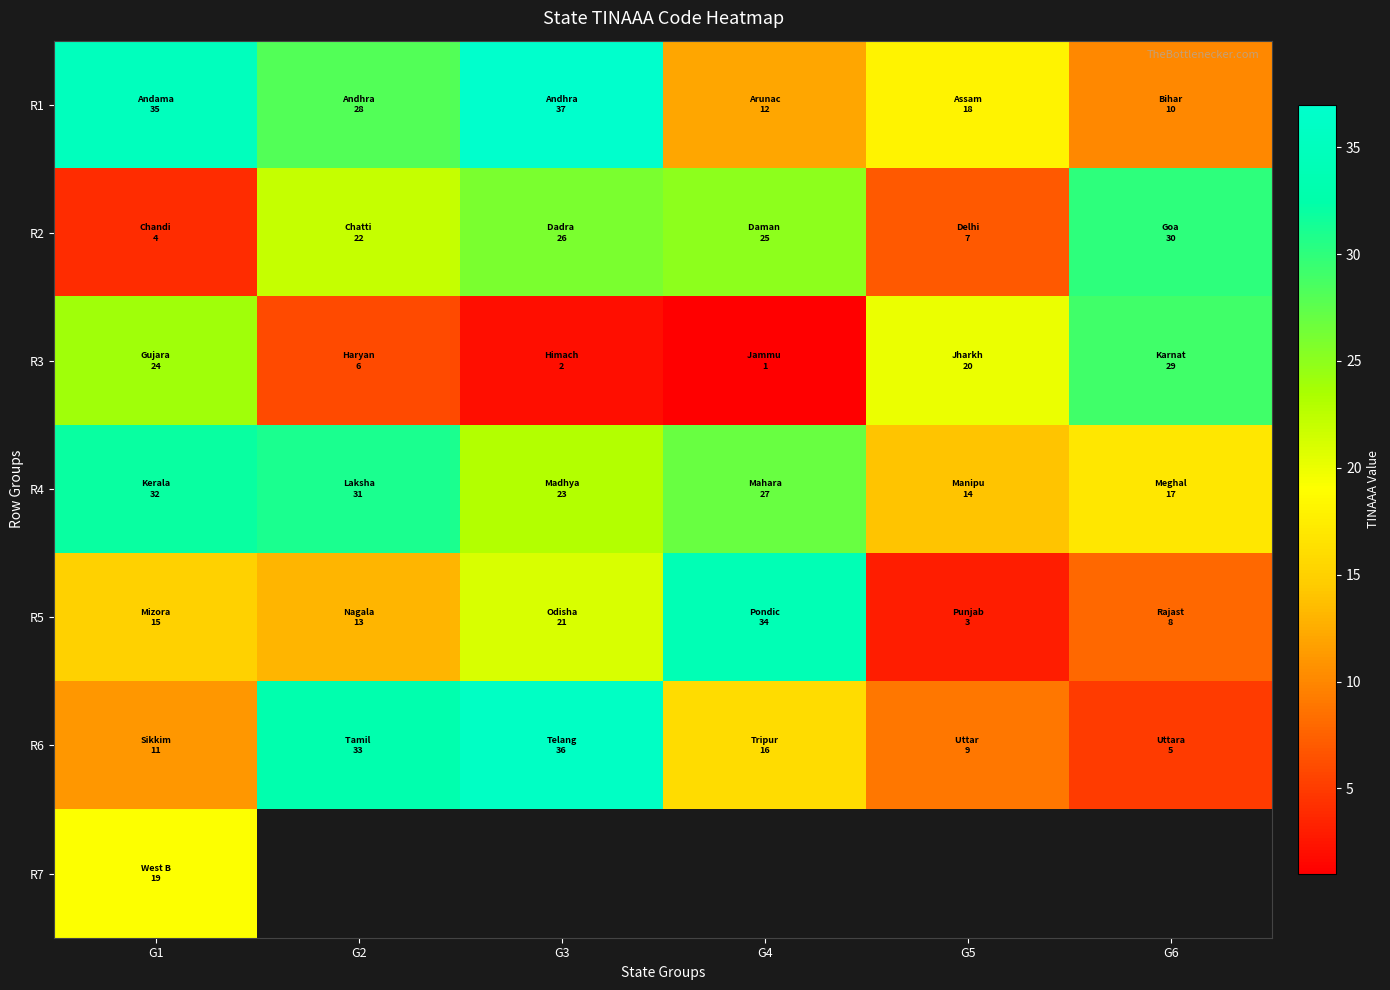

Which series changed the most between G5 and G6?

R2